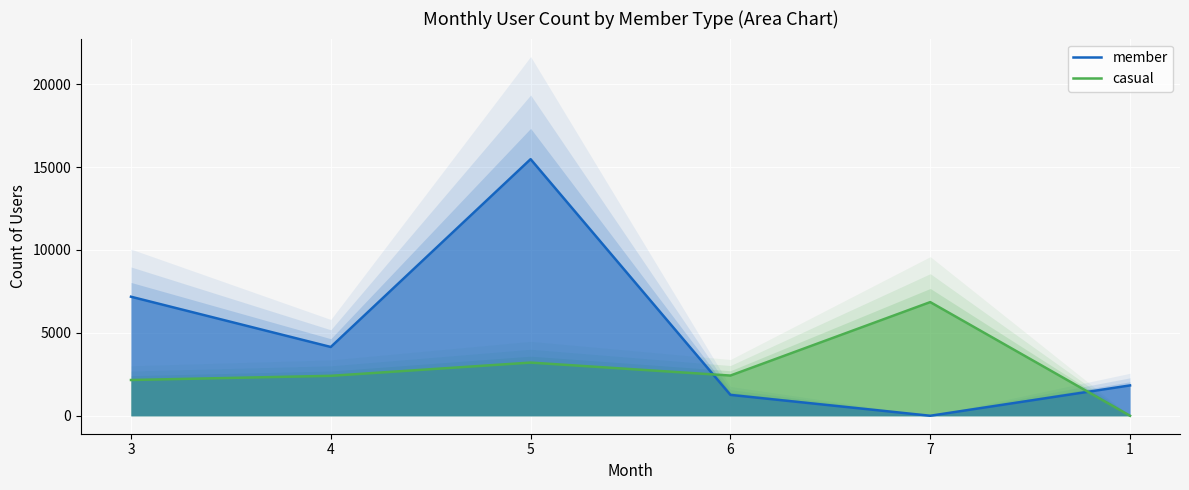

Is it true that member equals 4148 at 4?

True